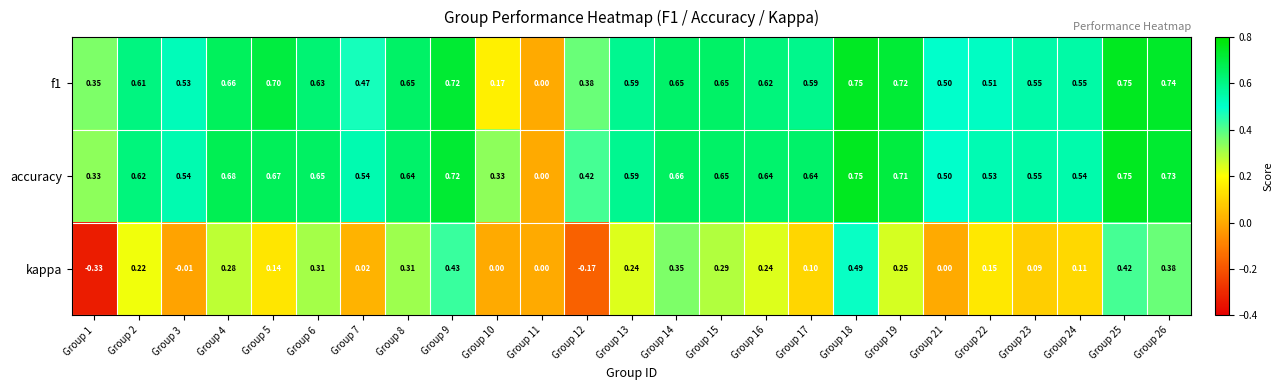

Which series has the largest total across all categories?

accuracy